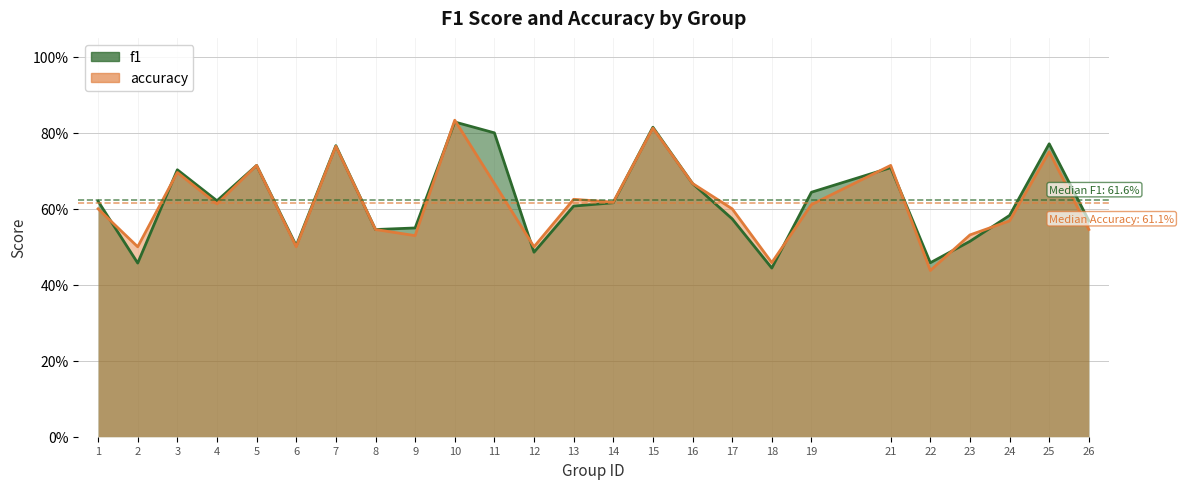

At which label is accuracy closest to 0?

22